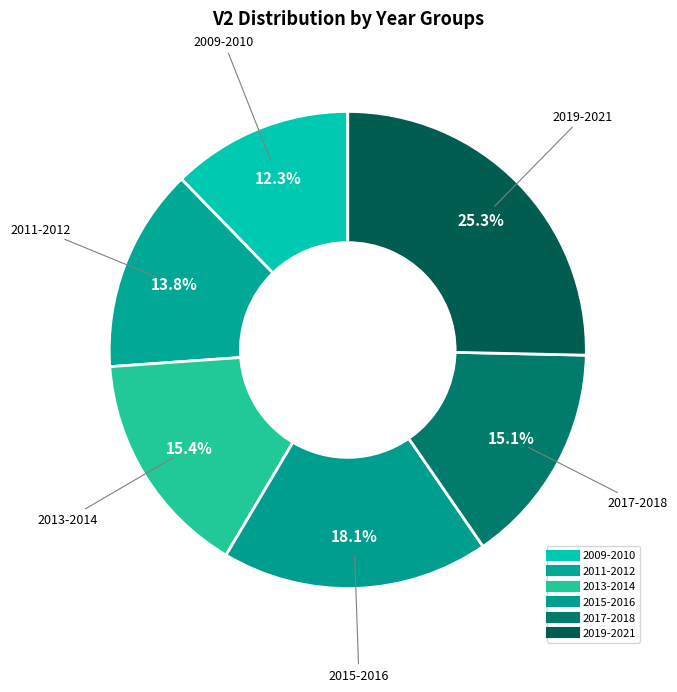

Count the number of slices in the pie.

6